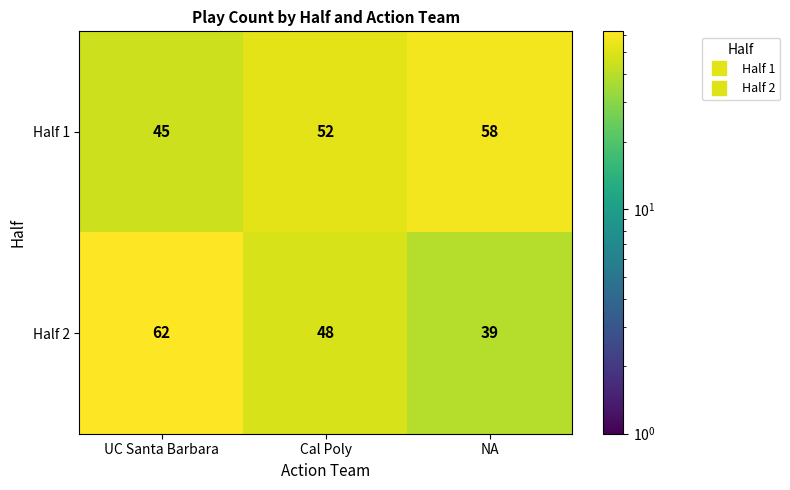

How many distinct data groups are displayed?

2